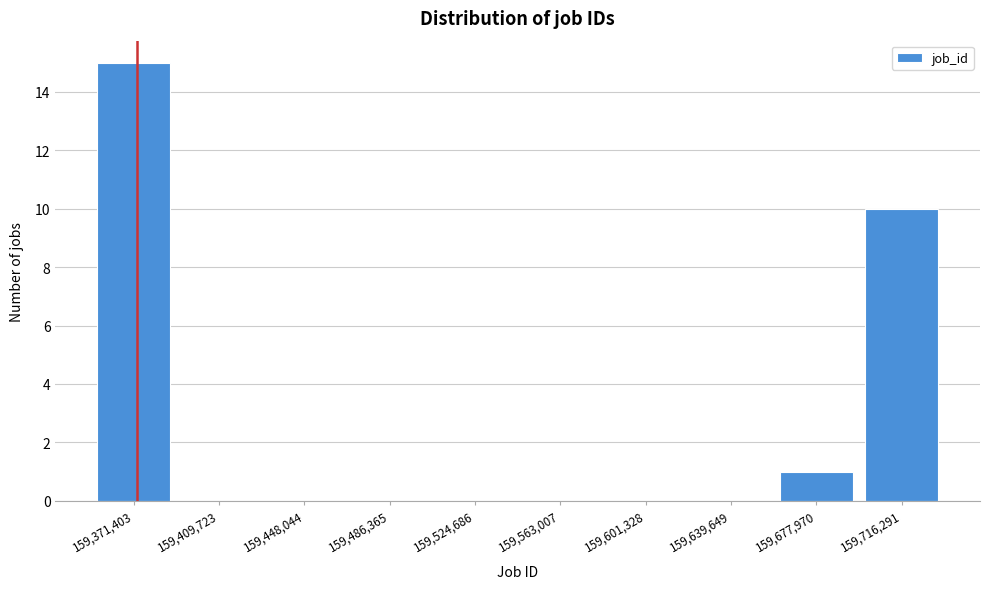

Reading left to right, list all the values displayed in this chart.

159,371,403=15	159,409,723=0	159,448,044=0	159,486,365=0	159,524,686=0	159,563,007=0	159,601,328=0	159,639,649=0	159,677,970=1	159,716,291=10